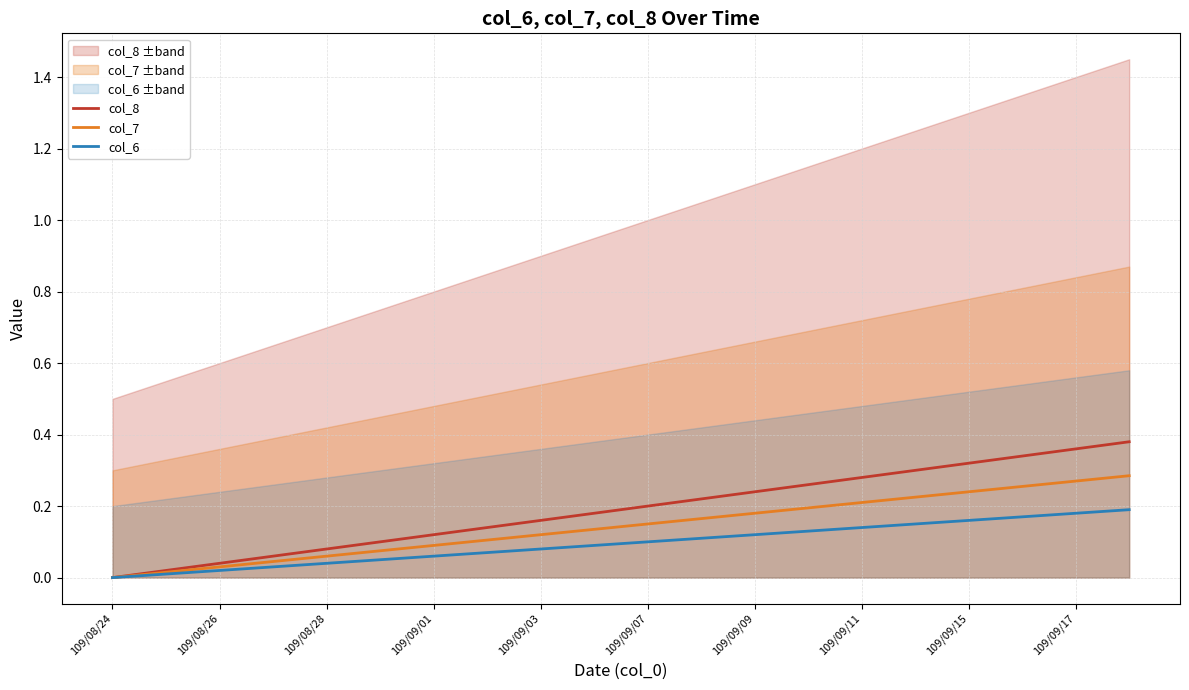

True or false: col_7 has more than 0 points higher than both neighbors.

False